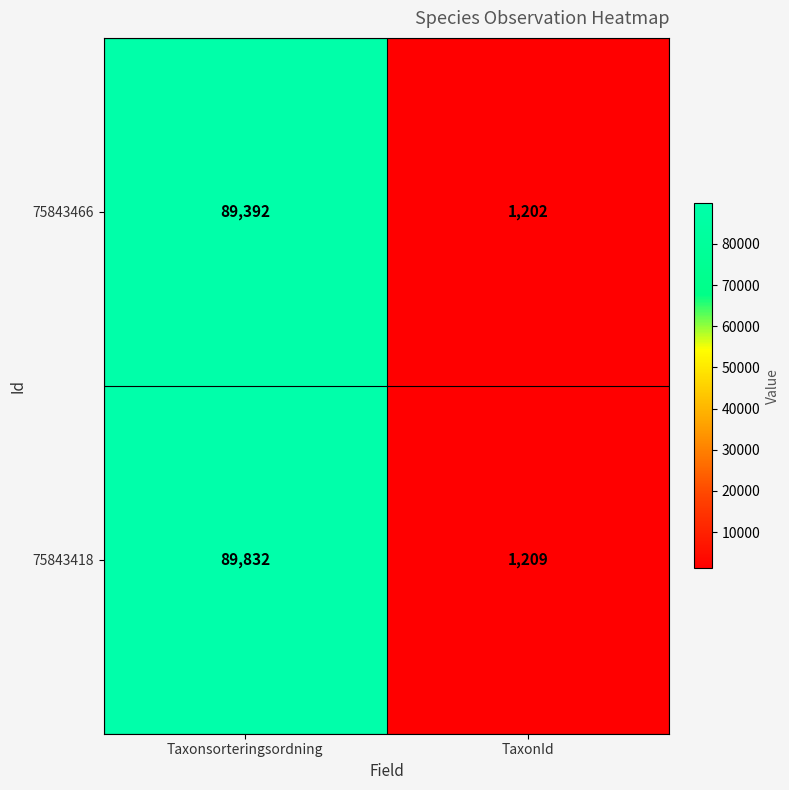

What is the spread (max minus min) of values at Taxonsorteringsordning?

440